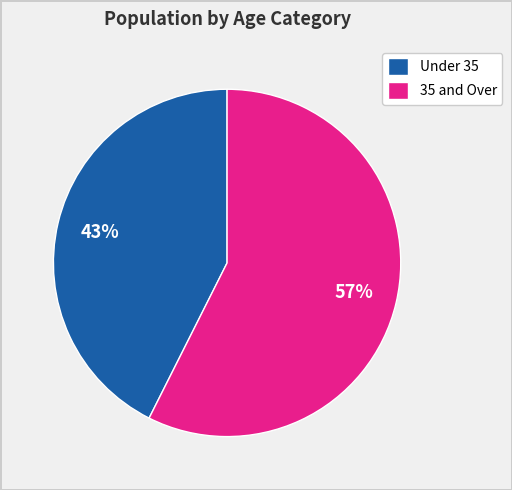

True or false: 35 and Over accounts for 57% of the total.

True